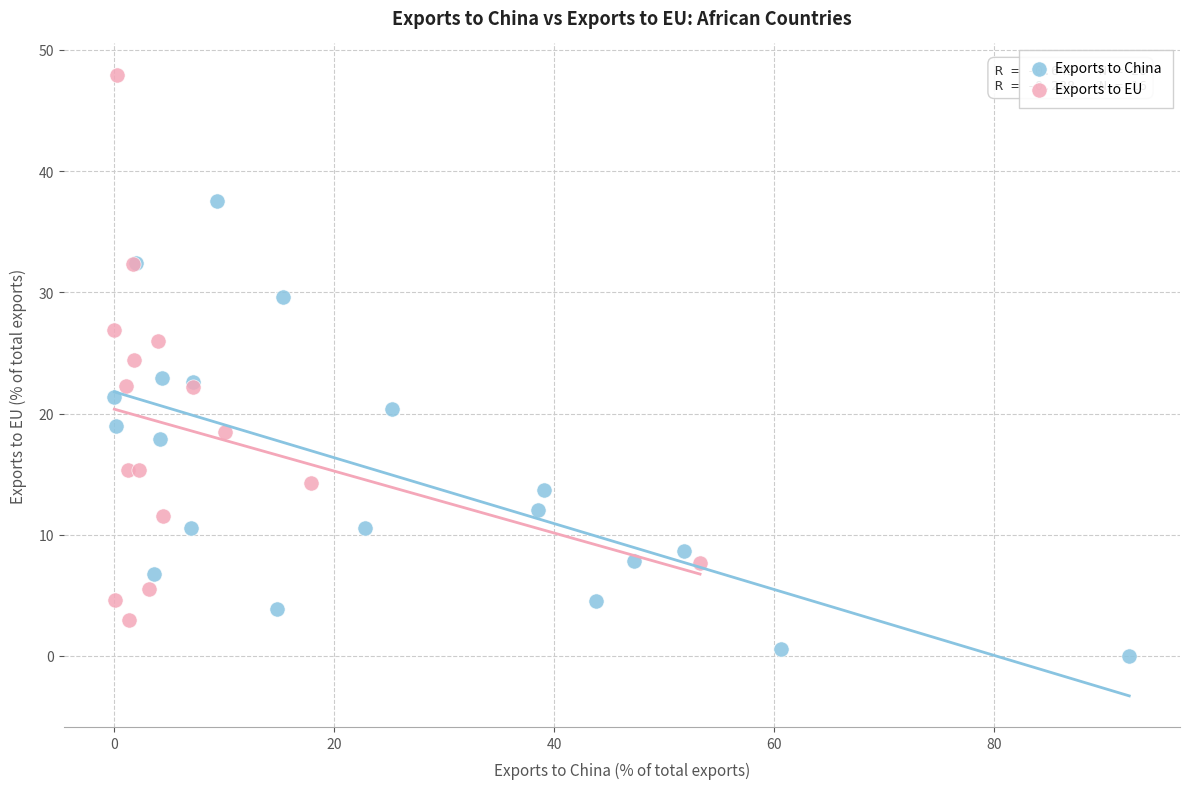

Which series has the widest spread of Y values?

Exports to EU